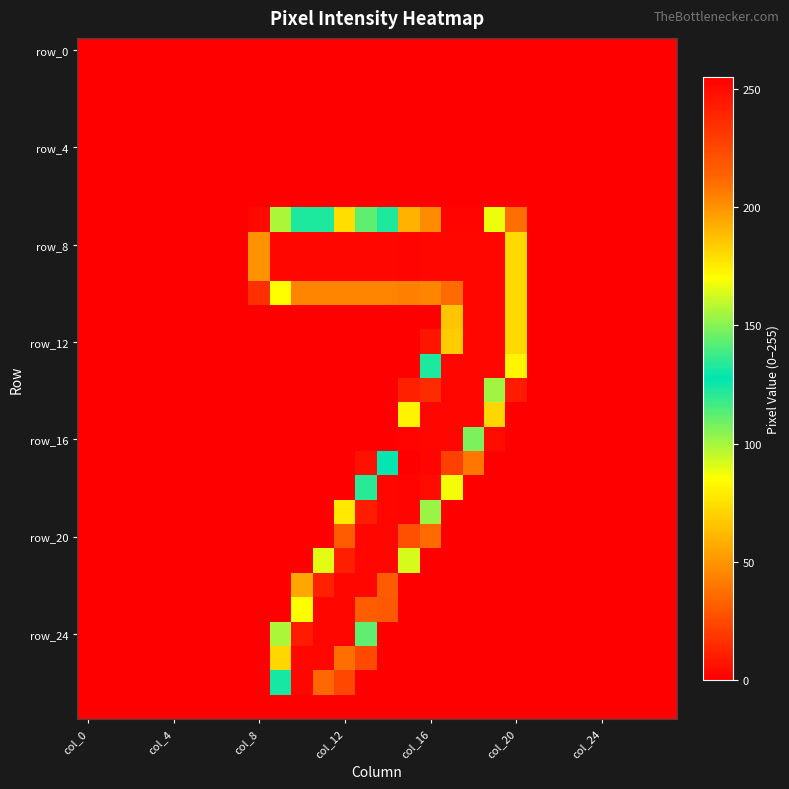

At how many categories does at least one series exceed 43?

13